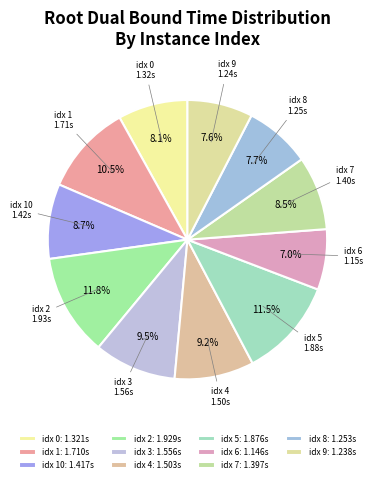

How many slices are in this pie chart?

11